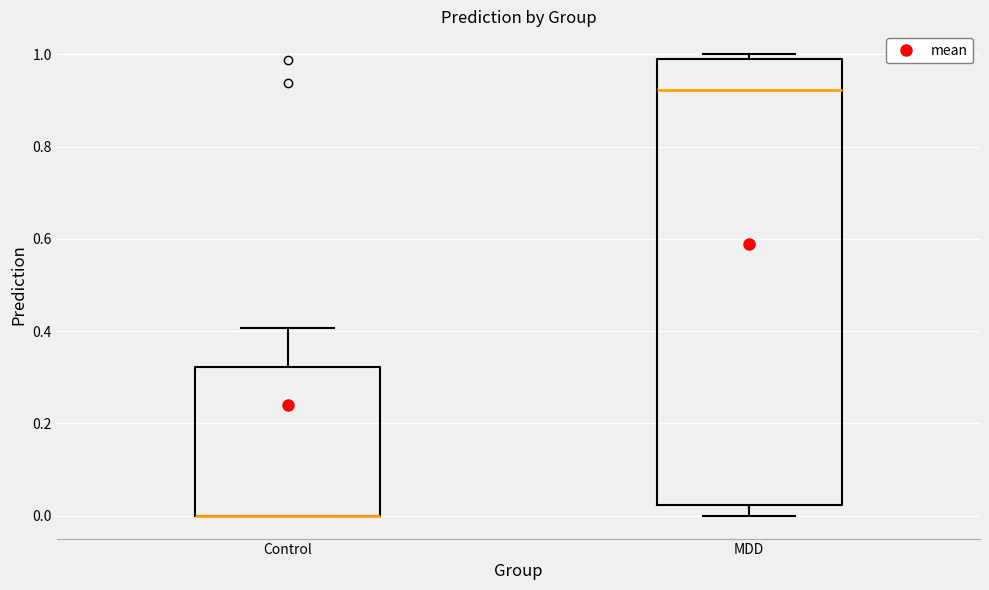

Reading left to right, transcribe this box plot: for each box, give where its median line is, the range the box spans, and where its two whiskers end, as read against the y-axis. The values are not printed on the chart, so give them approximately, as read against the axis.

Control: median 0.00 (drawn on the box's lower edge), box 0.00 to 0.32, whiskers 0.00 to 0.40
MDD: median 0.92, box 0.02 to 0.98, whiskers 0.00 to 1.00